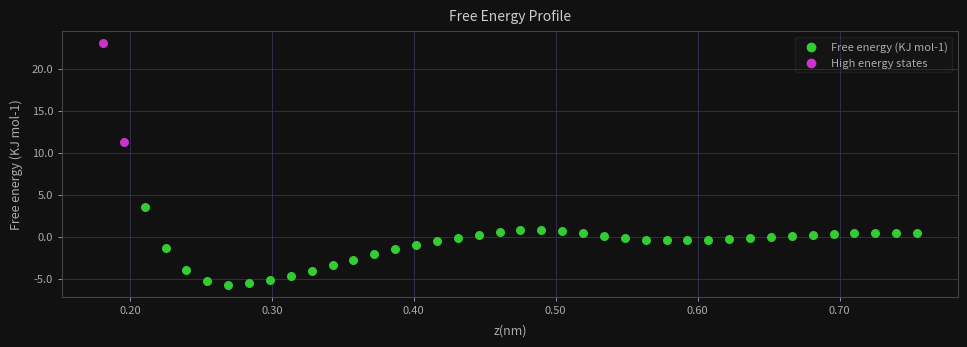

Which series contains the highest Y value?

High energy states